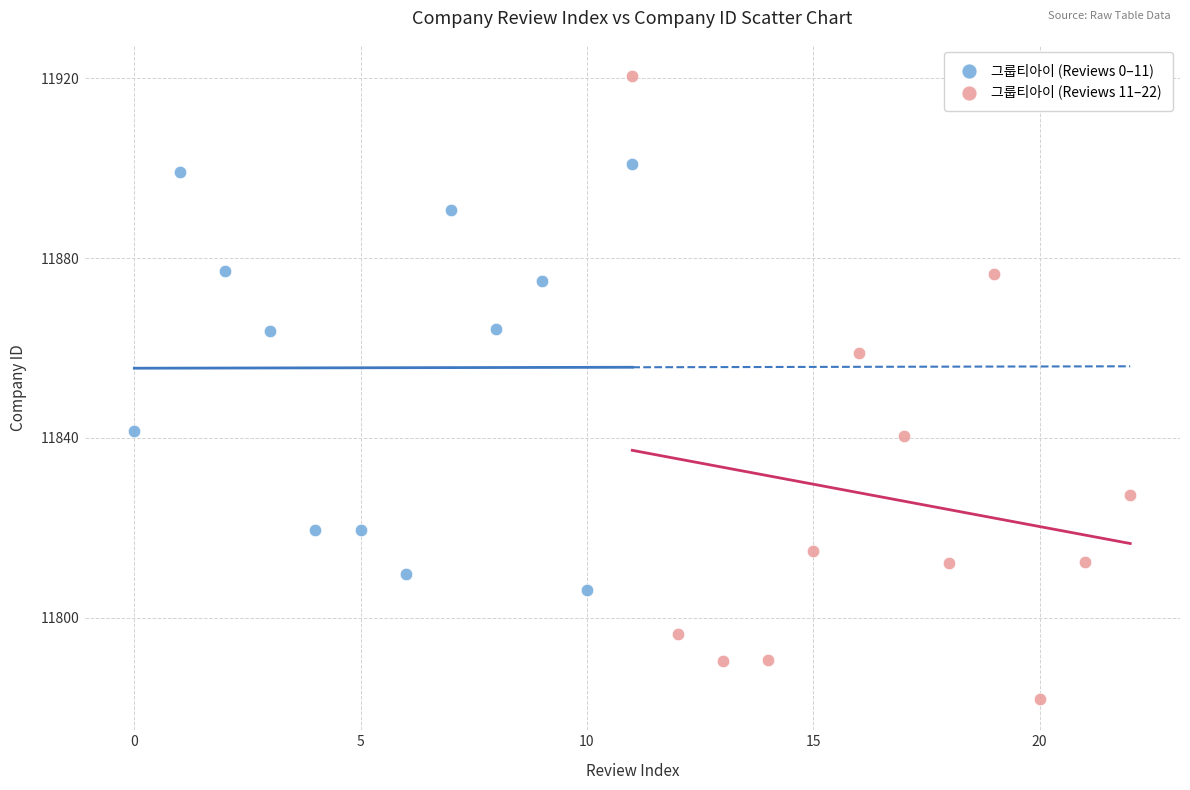

Which series contains the lowest Y value?

그룹티아이 (Reviews 11–22)